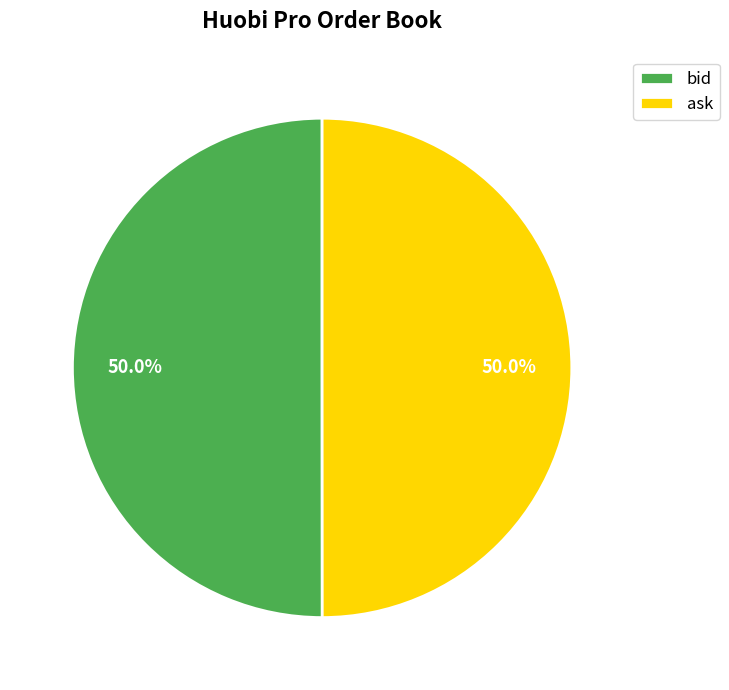

How many slices are in this pie chart?

2